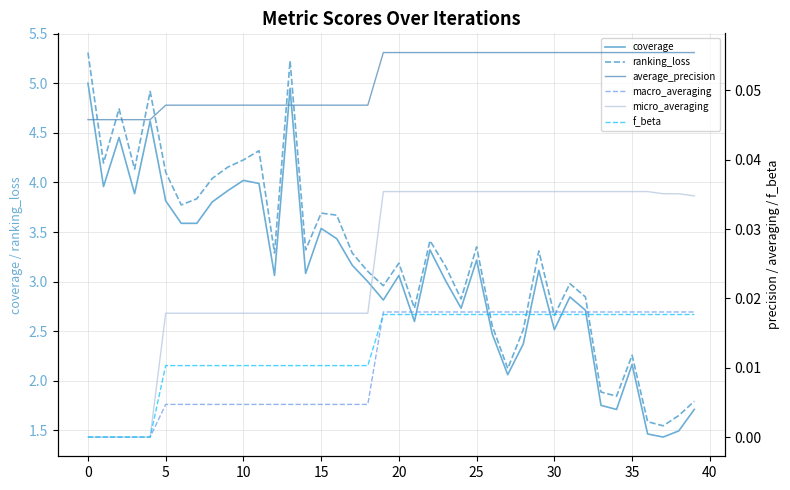

What is the value of the coverage point at the 28th from the left?

2.1